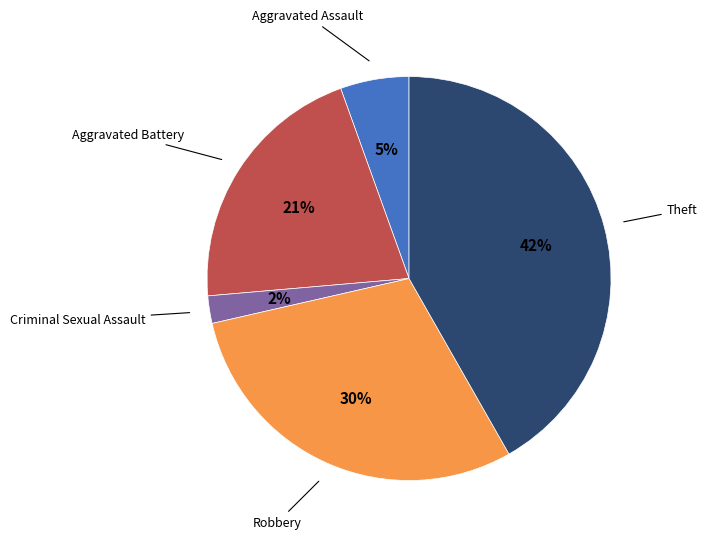

Is there a majority slice in this chart?

No